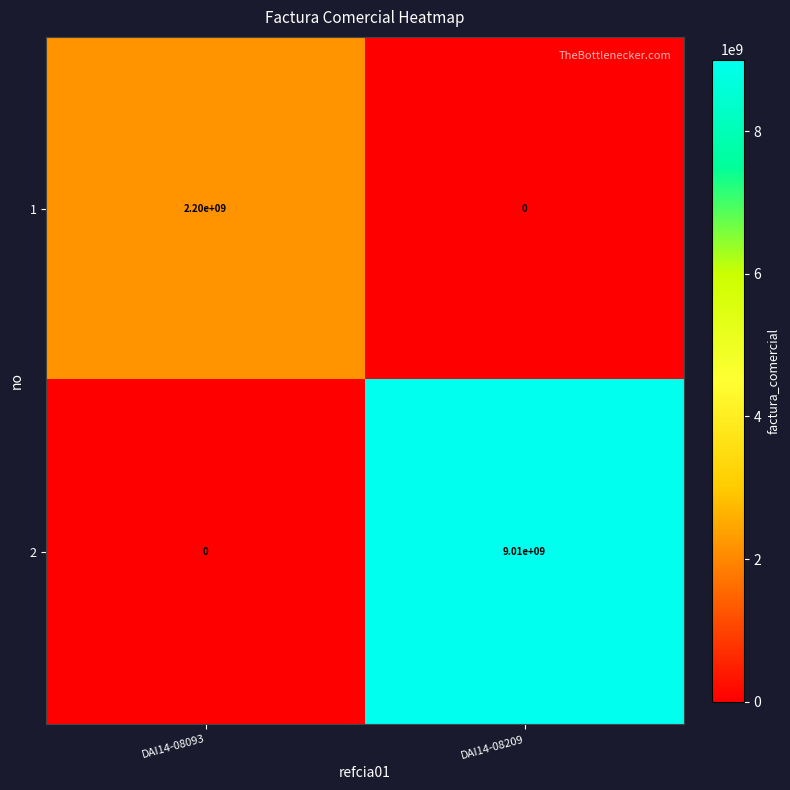

What is the sum of all 2 values?

9010000000